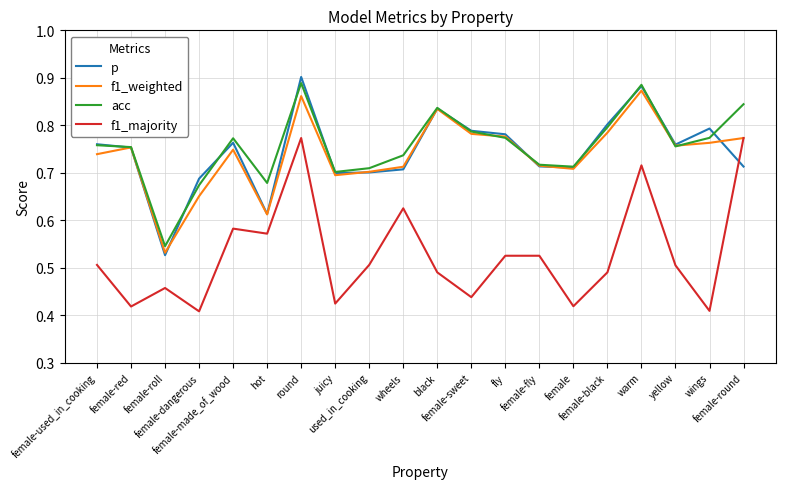

How many times do p and f1_majority cross each other?

1